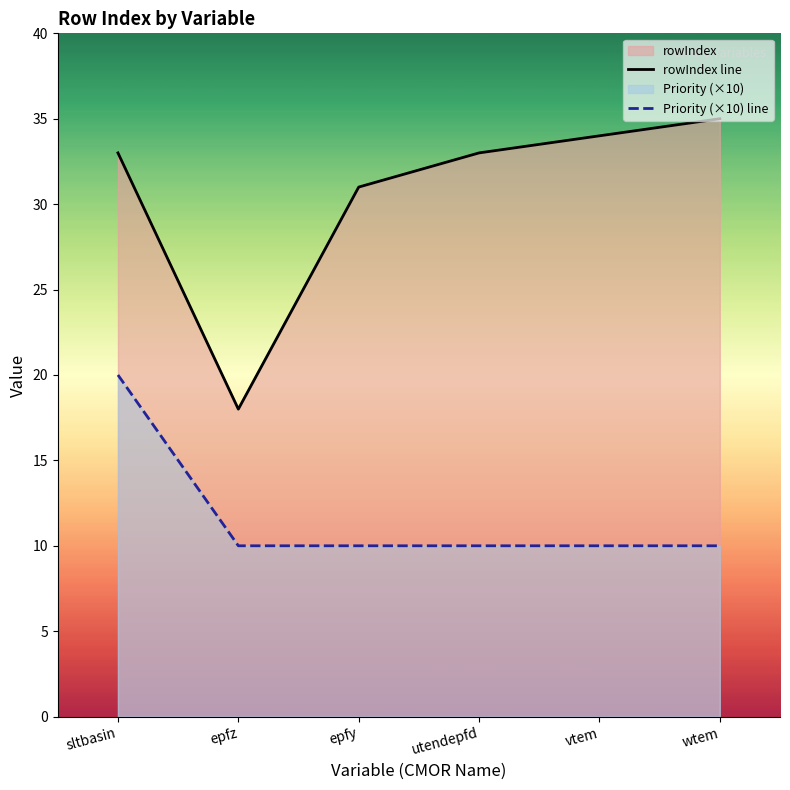

What is the difference between the rowIndex line values at epfz and wtem?

17